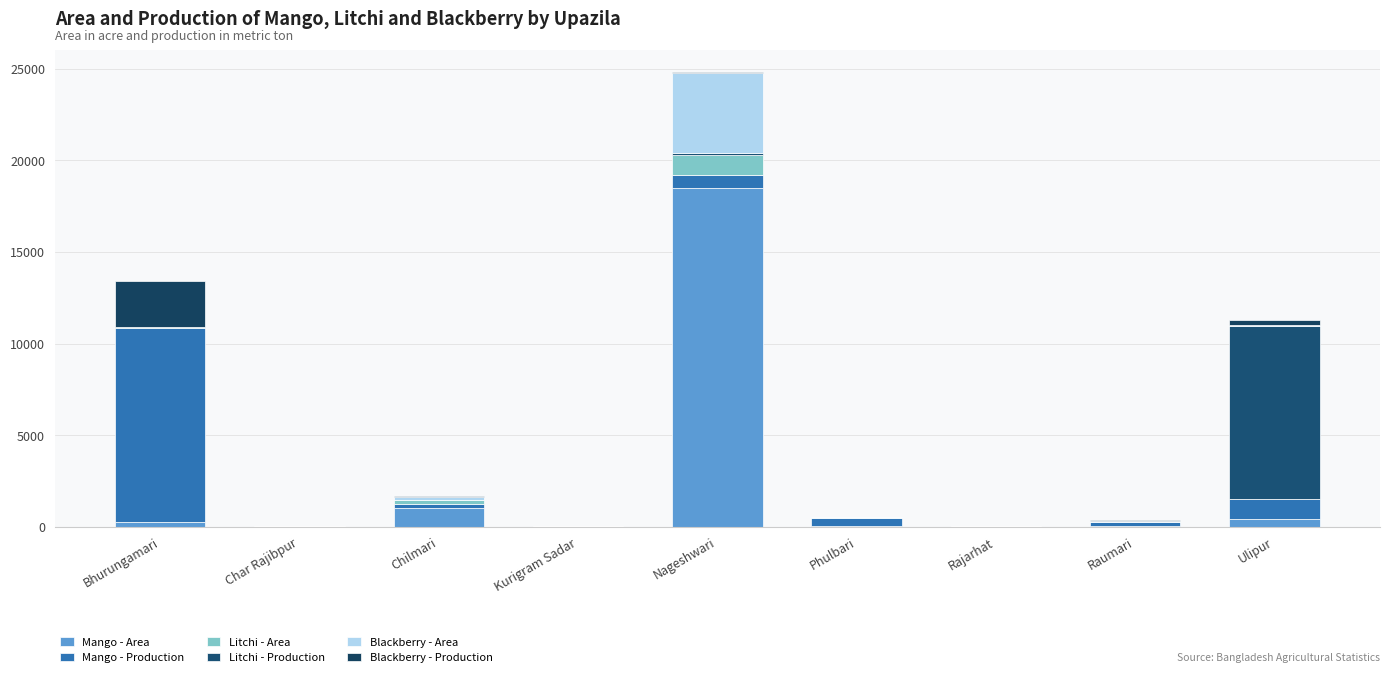

What is the sum of all Litchi - Area values?

1357.8